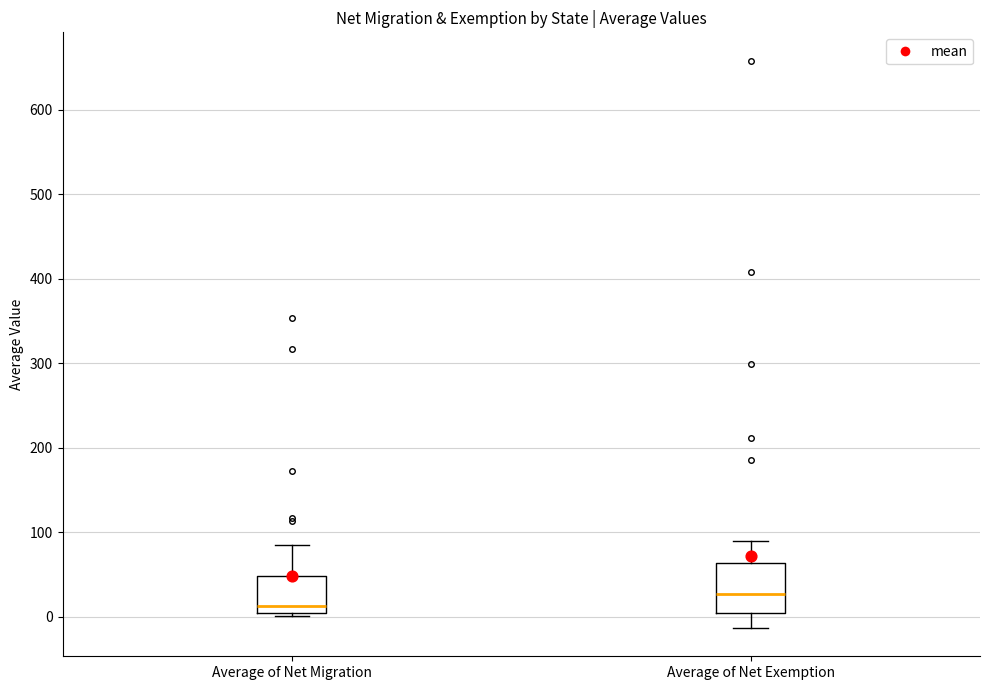

Which box's median line is the lowest?

Average of Net Migration